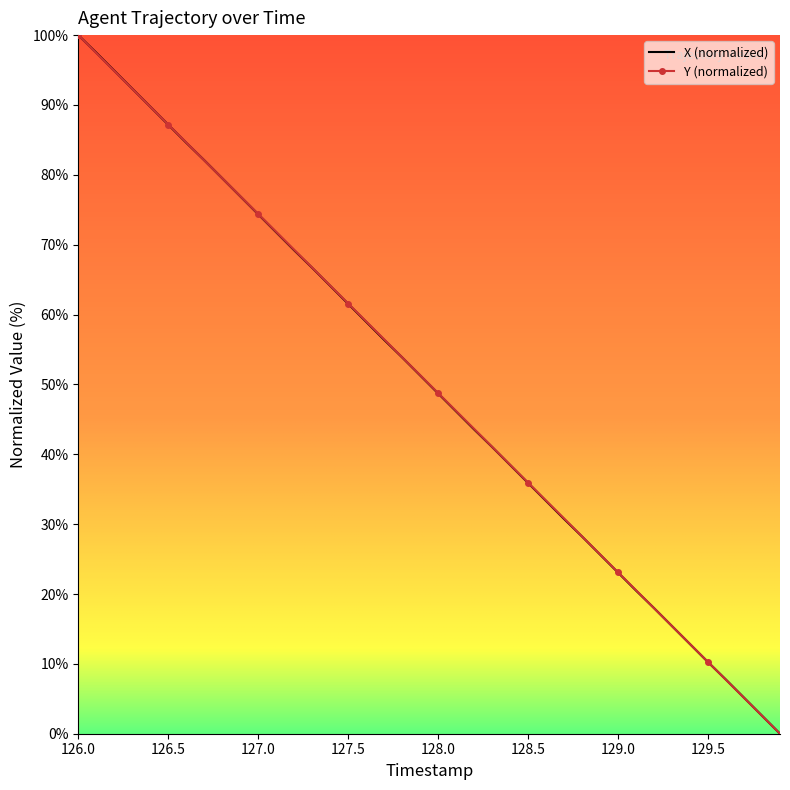

What is the greatest value displayed?

100.0